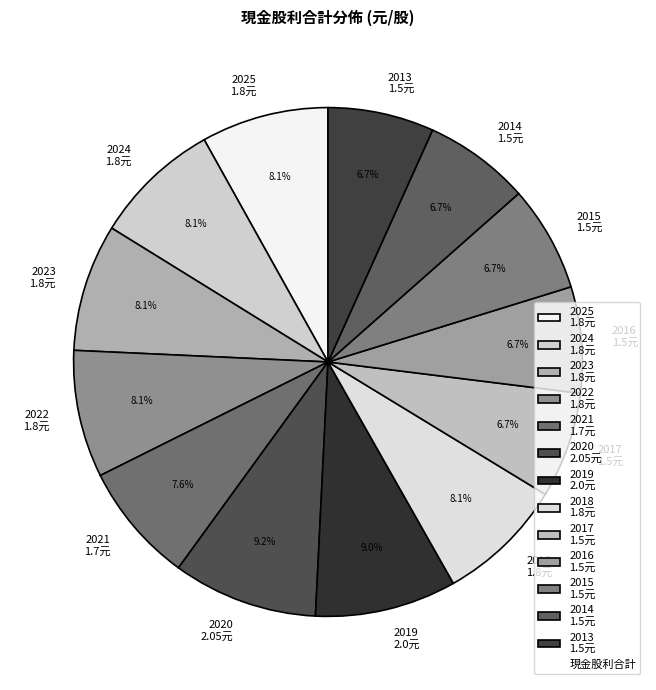

Does 2013 account for over 50% of the chart?

No